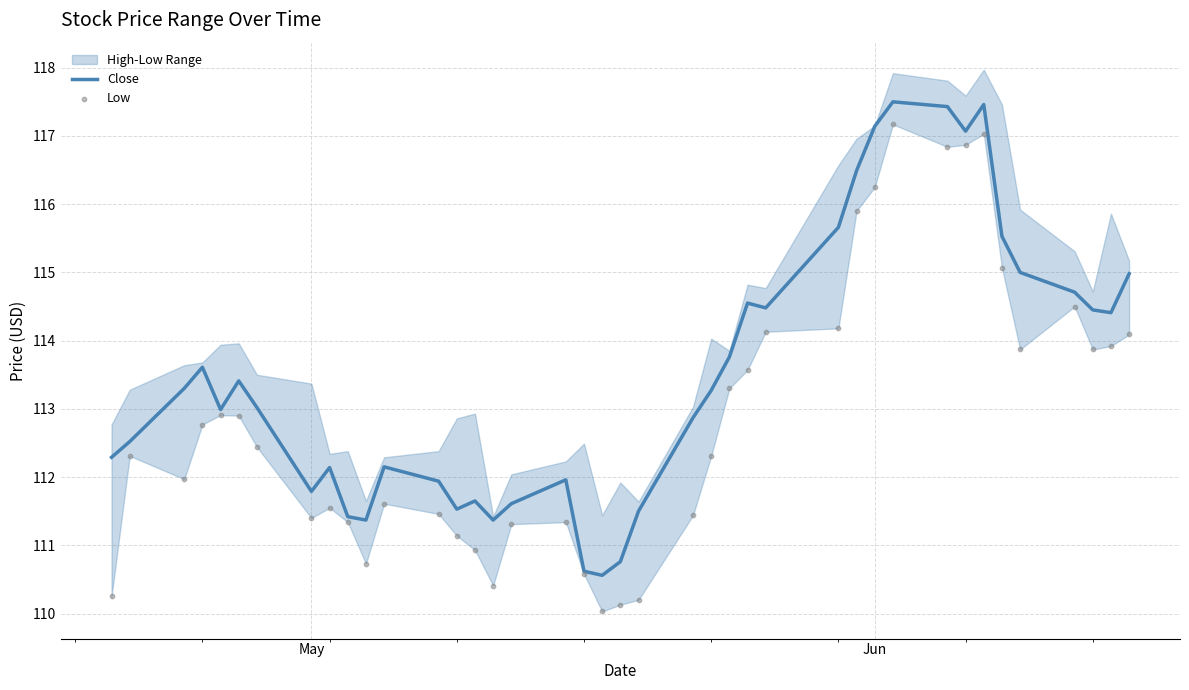

What is the highest value of the Close series?

117.5